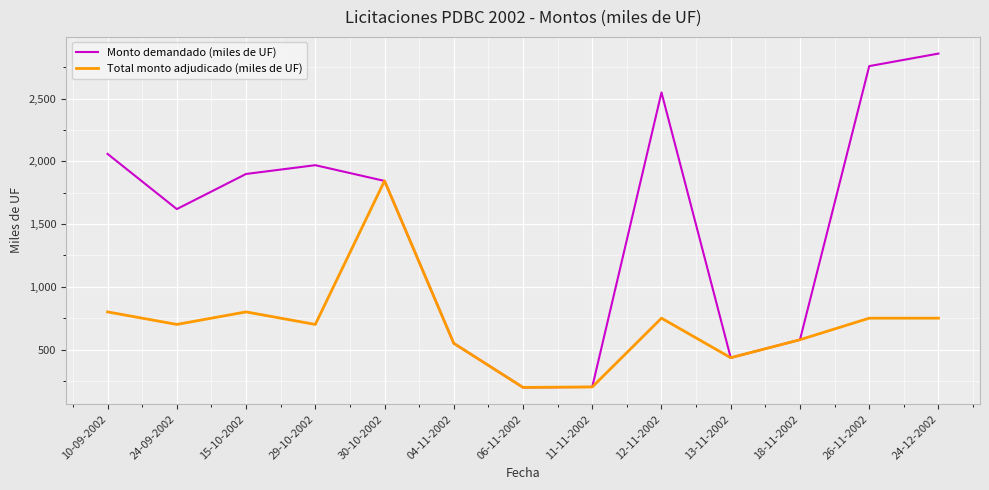

The Monto demandado (miles de UF) series shows 2060.0 at 10-09-2002. True or false?

True